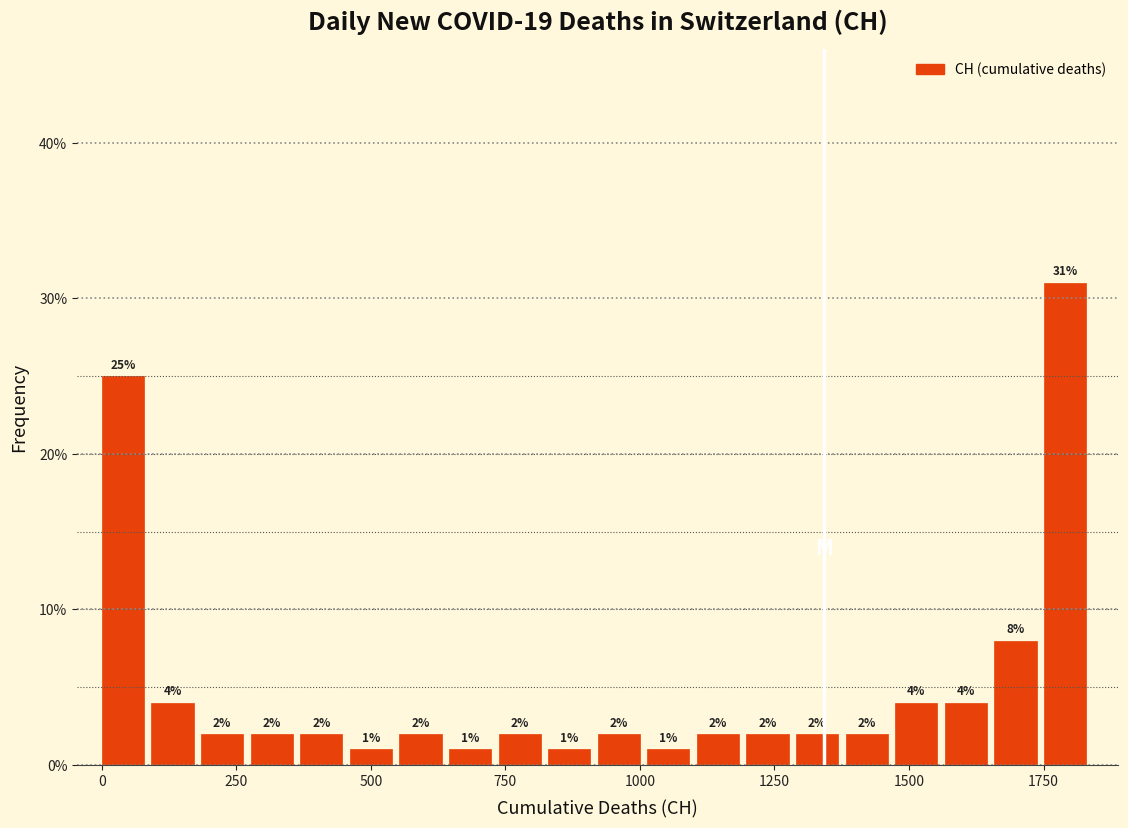

Read against the x-axis, roughly where is the centre of the tallest bar?

1800